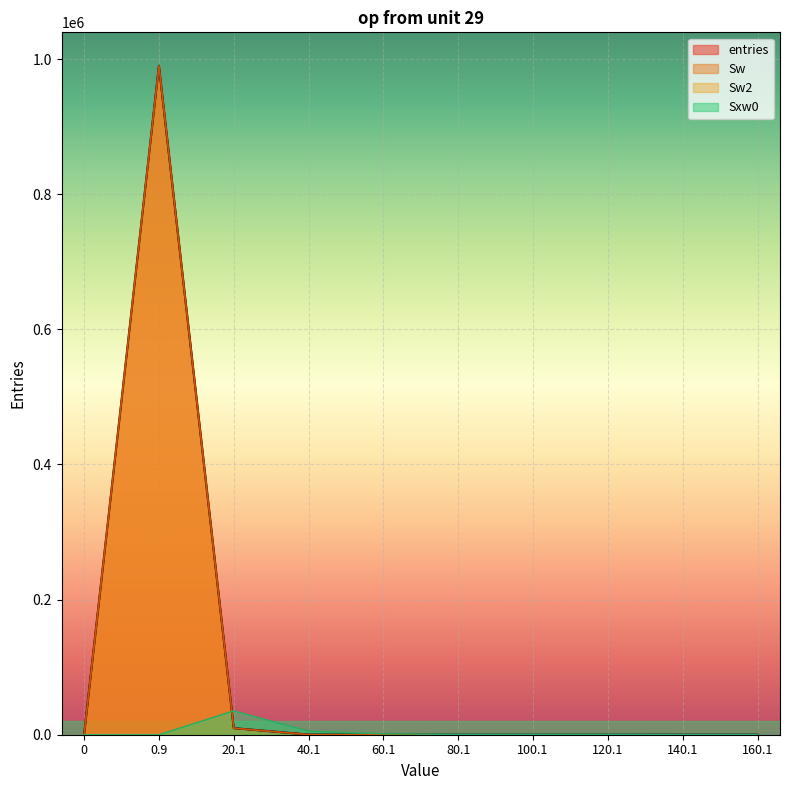

True or false: Sxw0 and Sw intersect in this chart.

True